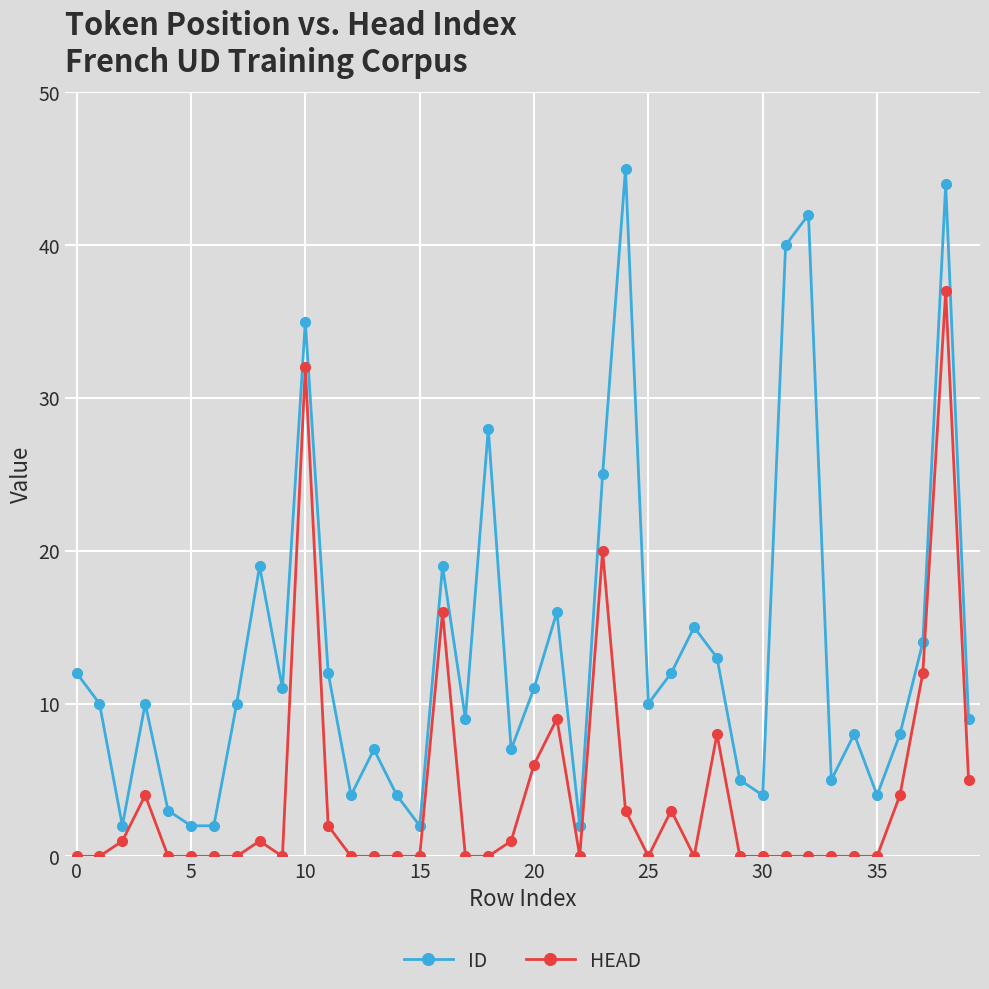

True or false: HEAD and ID intersect in this chart.

False